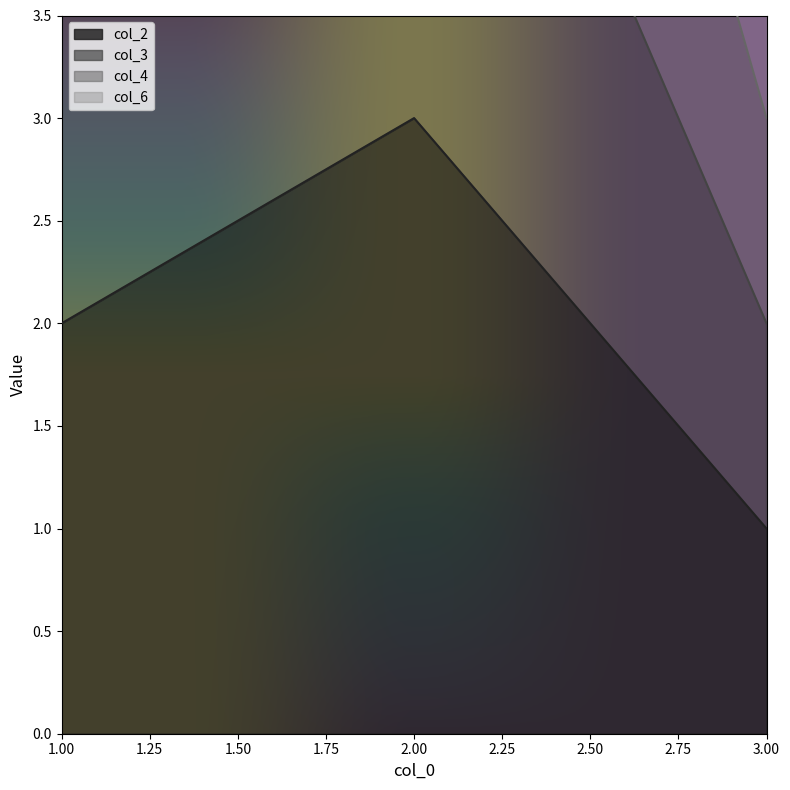

Which series has the largest total across all categories?

col_6